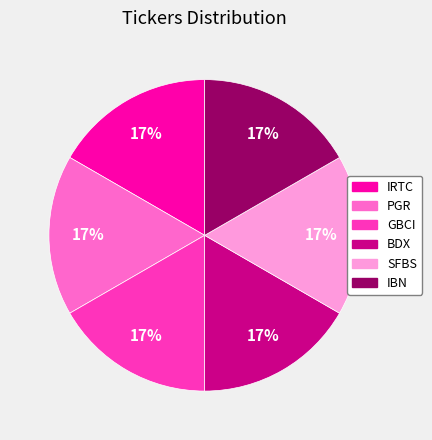

To the nearest percent, what is the difference between the SFBS and BDX slice percentages?

0%